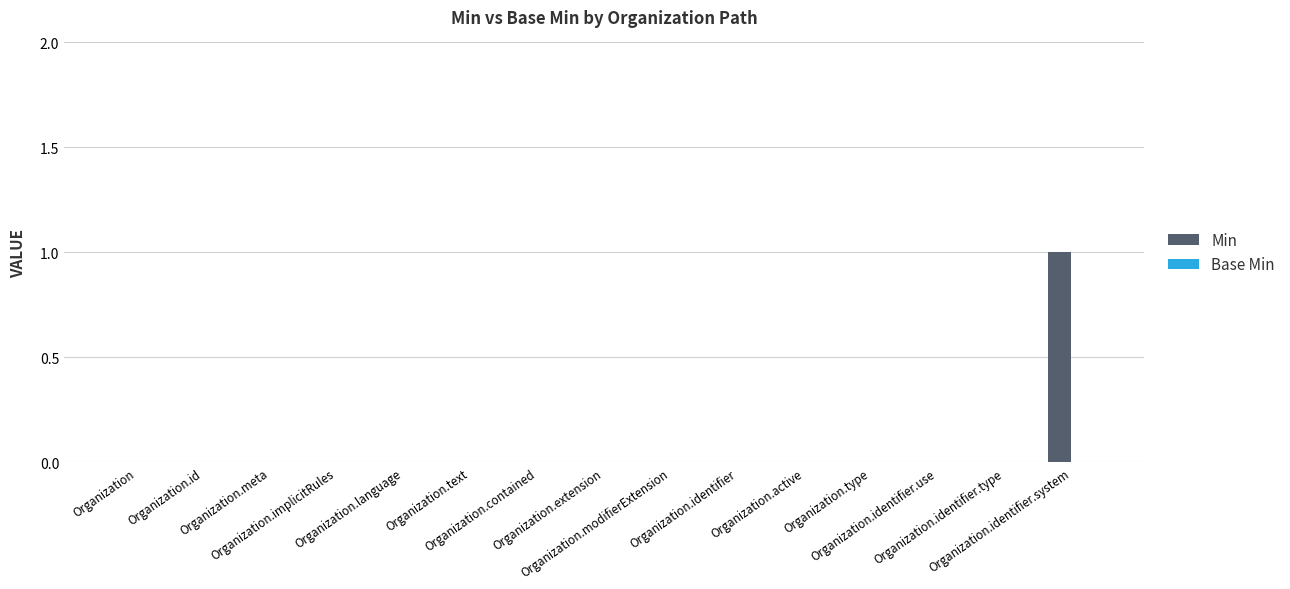

How many data points does each series have?

15